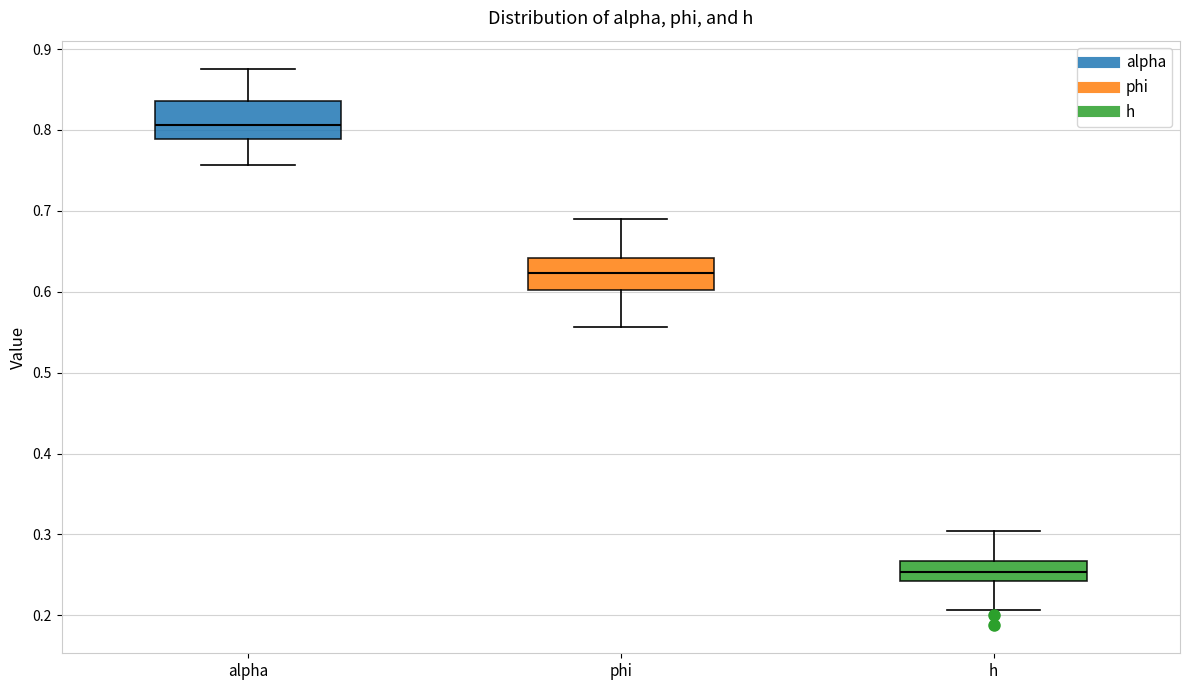

Reading left to right, transcribe this box plot: for each box, give where its median line is, the range the box spans, and where its two whiskers end, as read against the y-axis. The values are not printed on the chart, so give them approximately, as read against the axis.

alpha: median 0.81, box 0.79 to 0.84, whiskers 0.76 to 0.88
phi: median 0.62, box 0.60 to 0.64, whiskers 0.56 to 0.69
h: median 0.25, box 0.24 to 0.27, whiskers 0.21 to 0.30